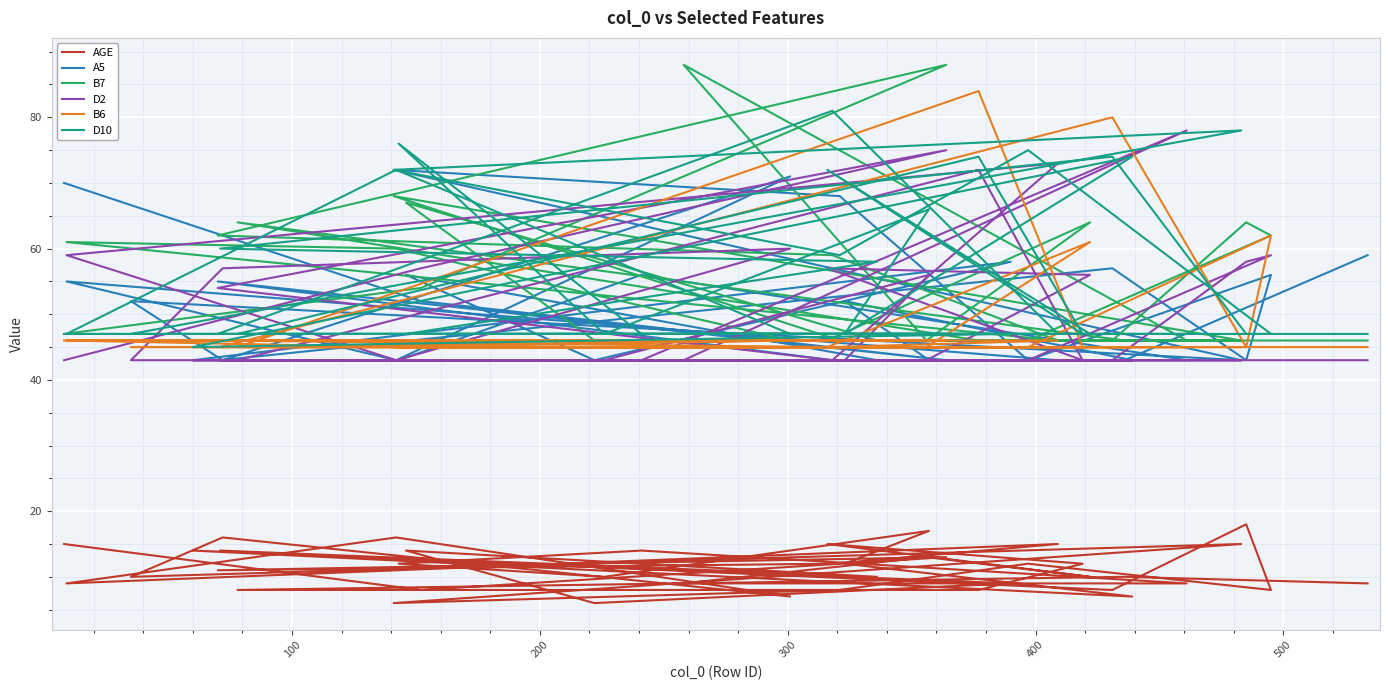

What is the difference between the maximum and second lowest values in the B6 series?

39